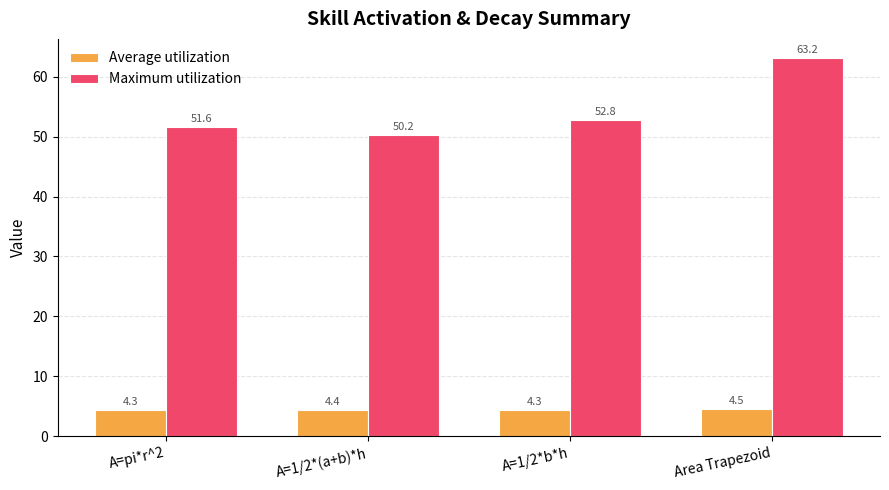

What is the difference between the Maximum utilization values at Area Trapezoid and A=1/2*(a+b)*h?

12.9